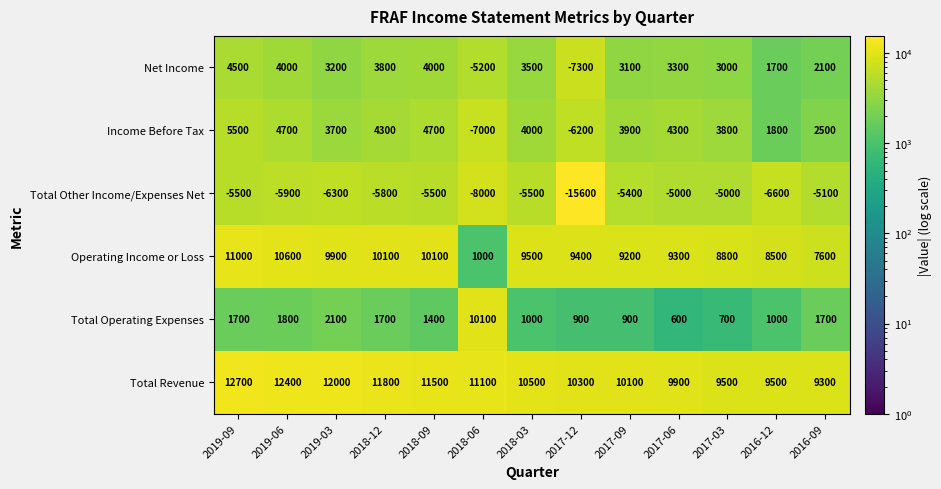

Where is Total Other Income/Expenses Net nearest to the value -10300?

2018-06